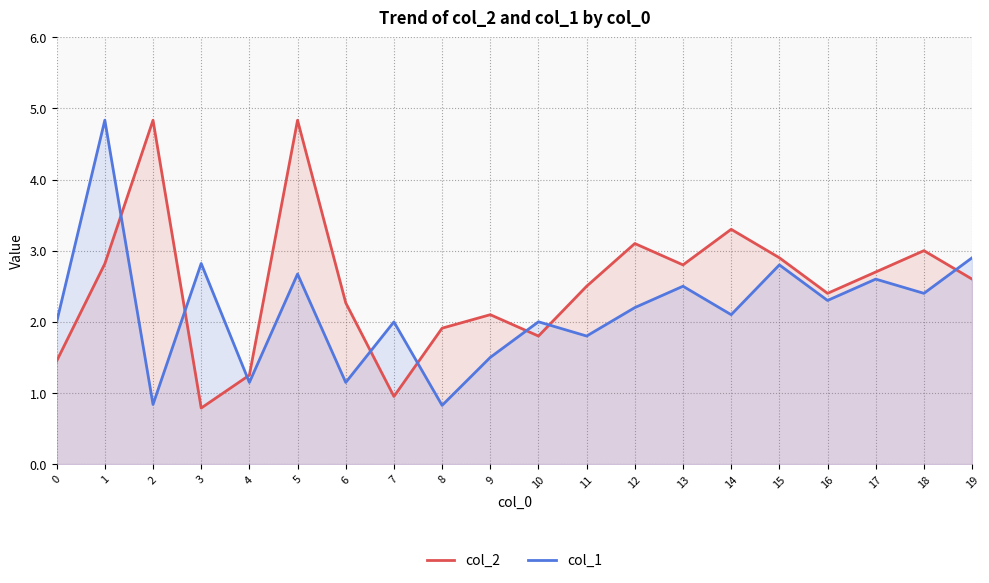

How many times do col_1 and col_2 cross each other?

8